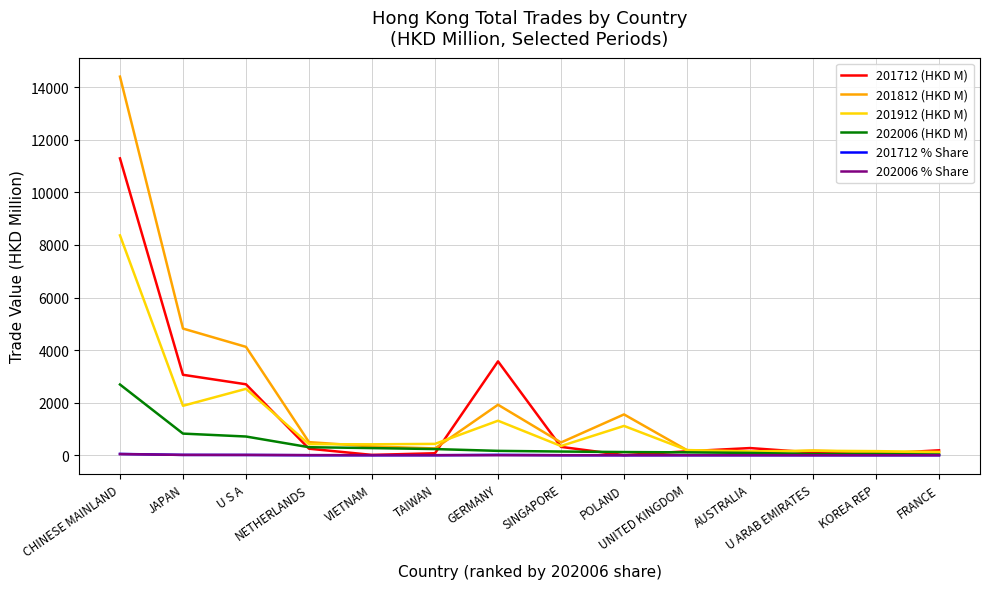

Where do 201712 (HKD M) and 201912 (HKD M) first cross each other?

U S A and NETHERLANDS